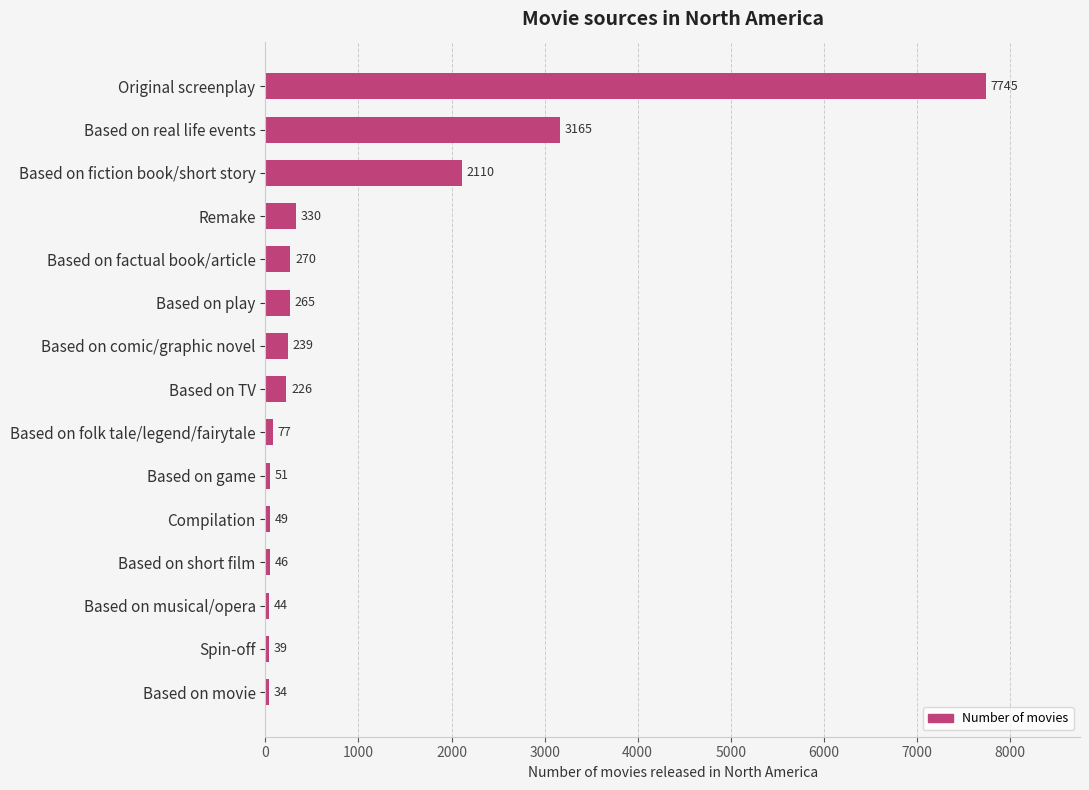

Reading top to bottom, list all the values displayed in this chart.

Original screenplay=7745	Based on real life events=3165	Based on fiction book/short story=2110	Remake=330	Based on factual book/article=270	Based on play=265	Based on comic/graphic novel=239	Based on TV=226	Based on folk tale/legend/fairytale=77	Based on game=51	Compilation=49	Based on short film=46	Based on musical/opera=44	Spin-off=39	Based on movie=34